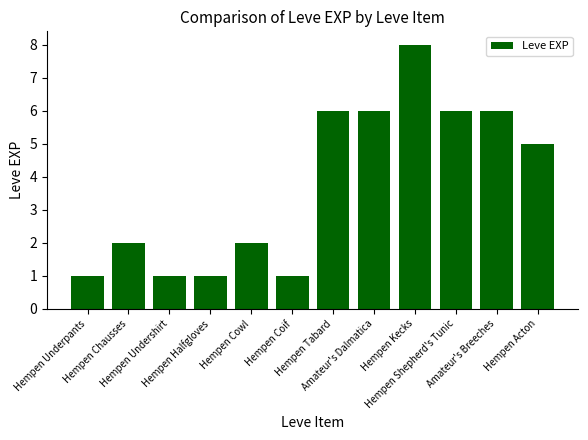

Where is the data nearest to the value 4?

Hempen Acton